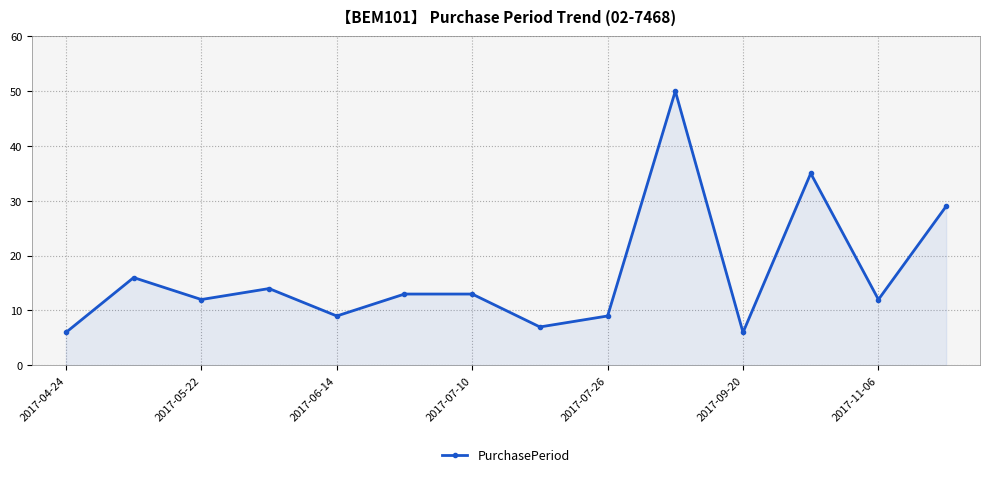

What is the value of the 10th point from the left?

50